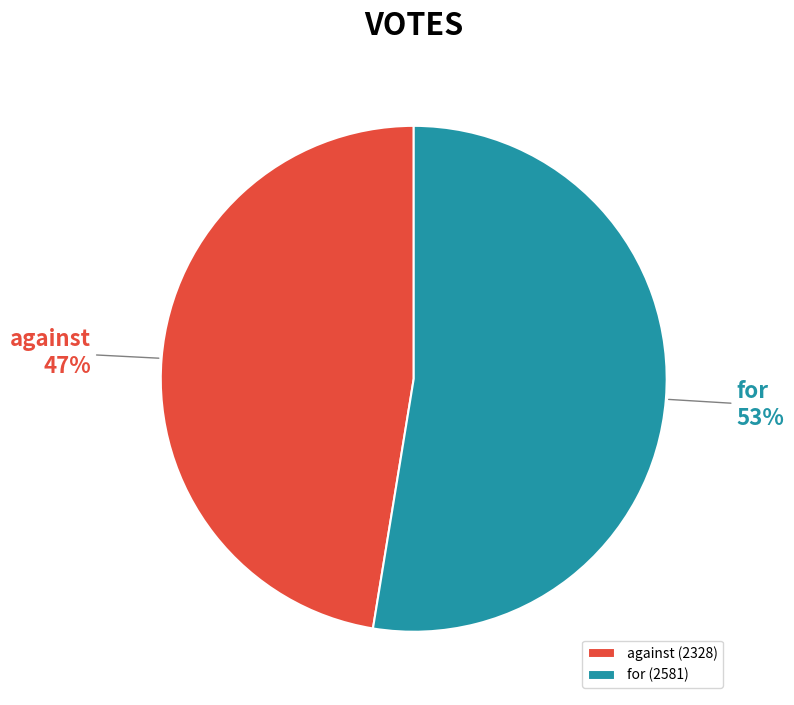

What percentage is the for slice, to the nearest percent?

53%